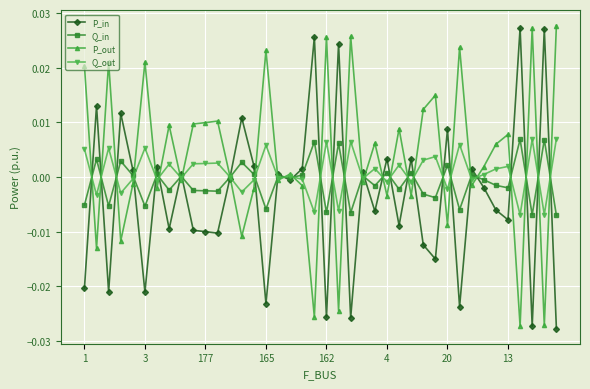

At how many categories does at least one series exceed 0?

40